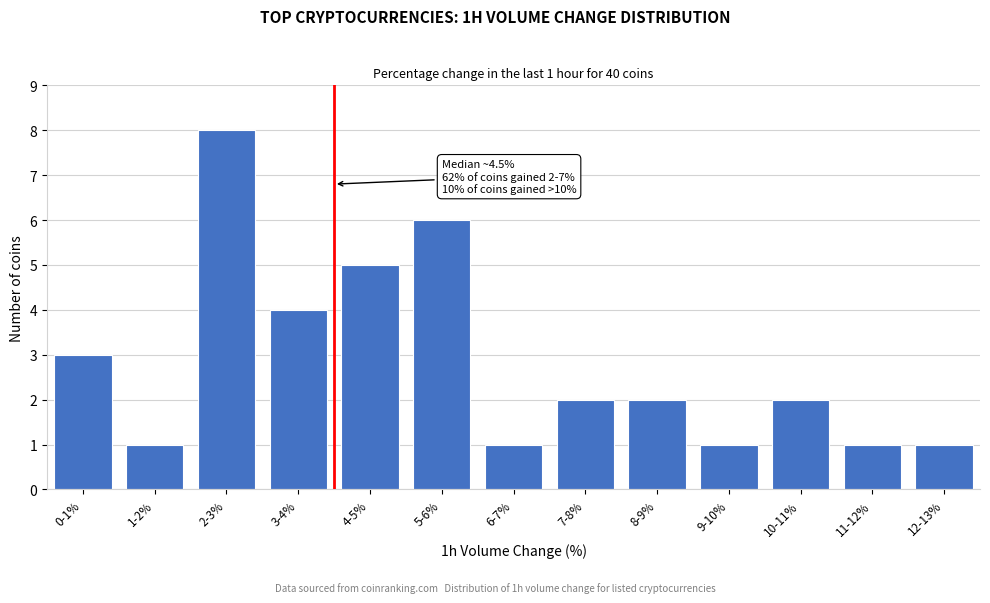

Reading left to right, what are all the values shown in this chart?

3	1	8	4	5	6	1	2	2	1	2	1	1